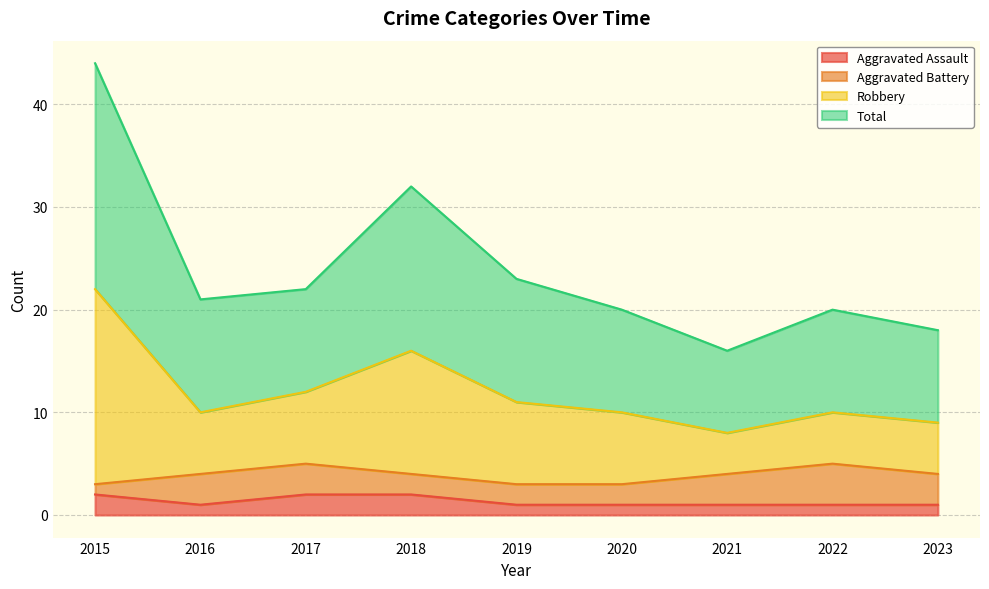

What is the difference between the maximum and minimum values in the Total series?

14